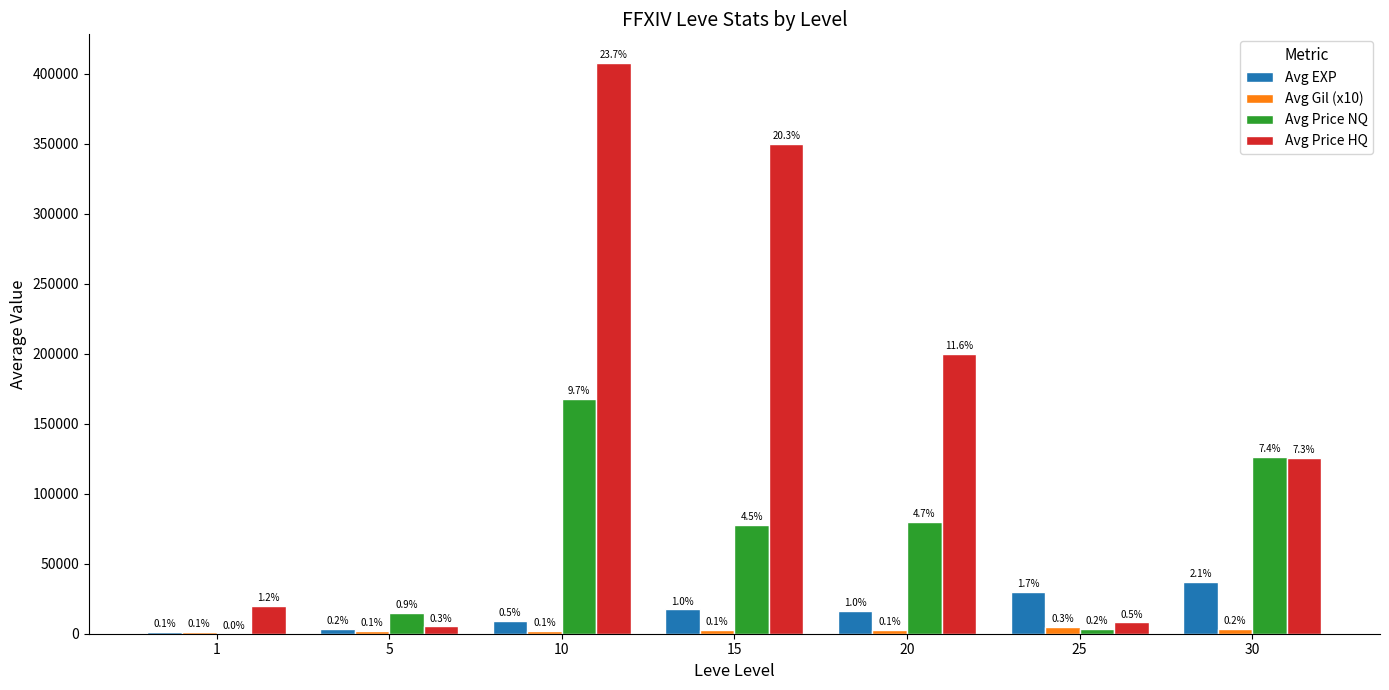

Between 1 and 10, which series saw the biggest shift?

Avg Price HQ